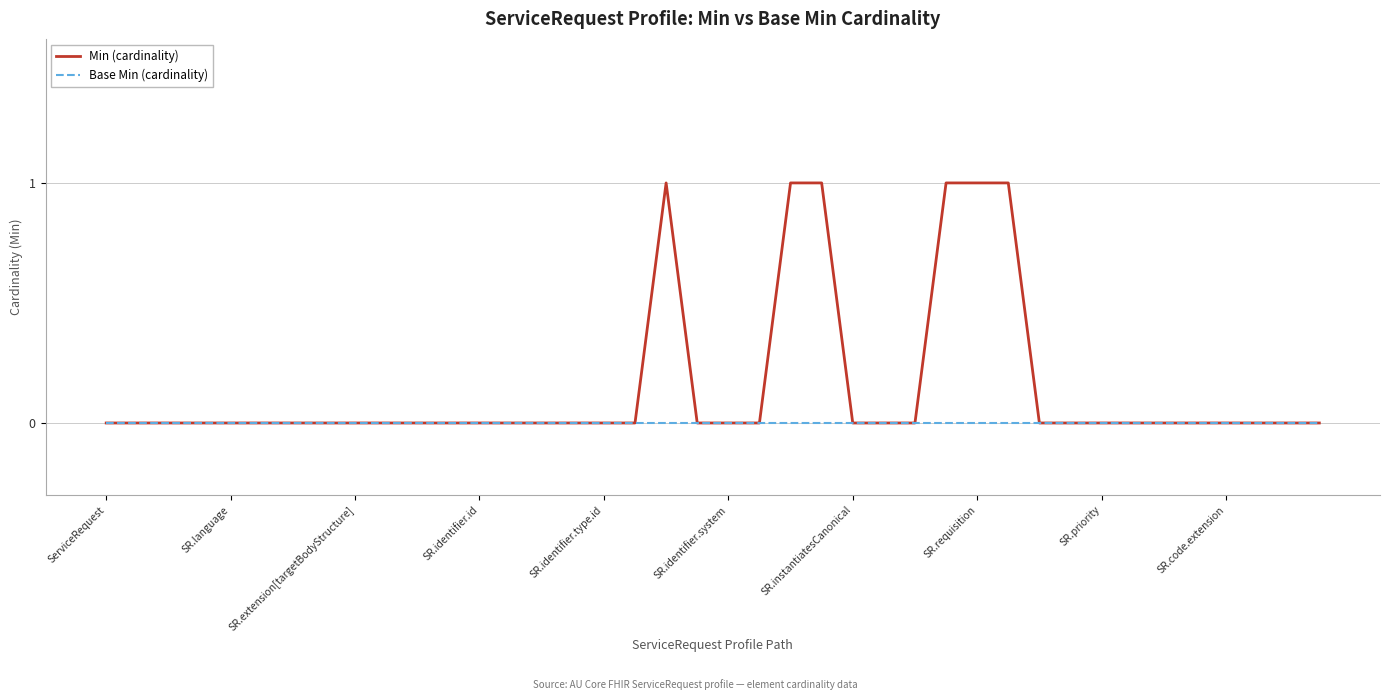

List the series in order of their overall mean, lowest first.

Base Min (cardinality), Min (cardinality)